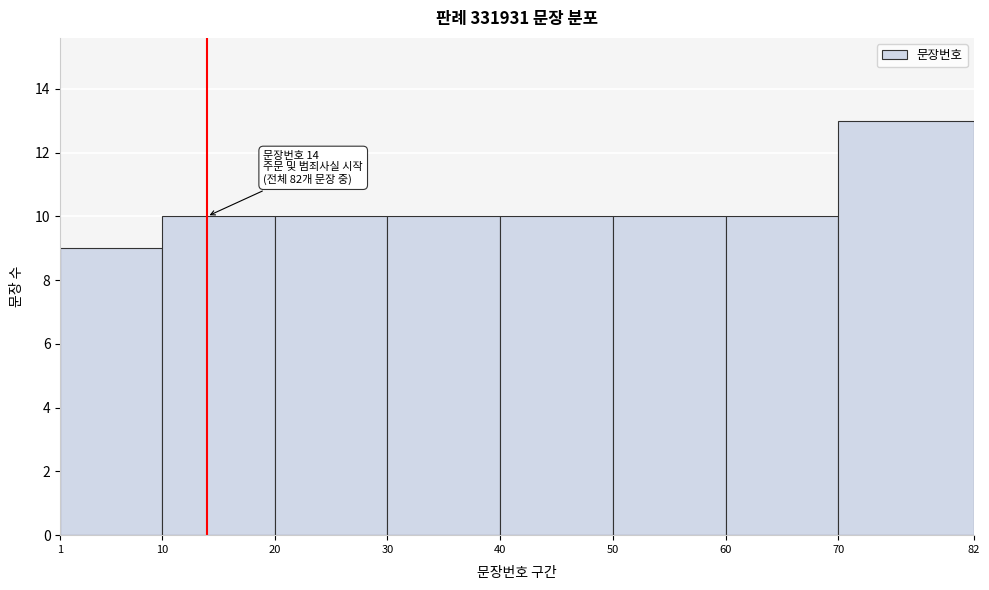

Which range on the x-axis has the tallest bar?

70 to 82